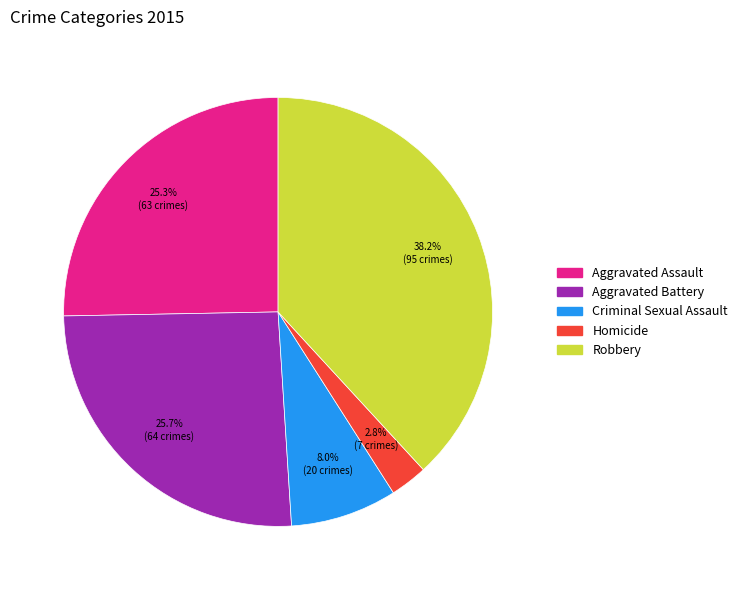

Between Criminal Sexual Assault and Aggravated Battery, which is larger?

Aggravated Battery